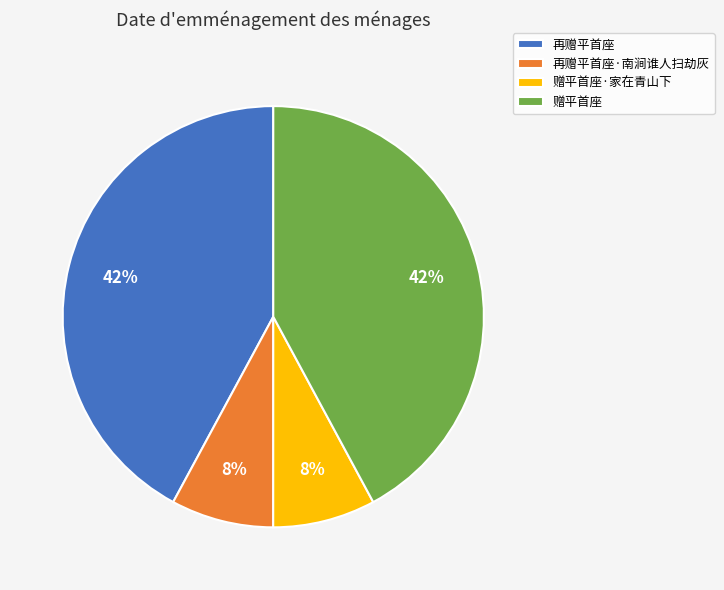

Combined, do 再赠平首座·南涧谁人扫劫灰 and 赠平首座·家在青山下 account for over 50%?

No